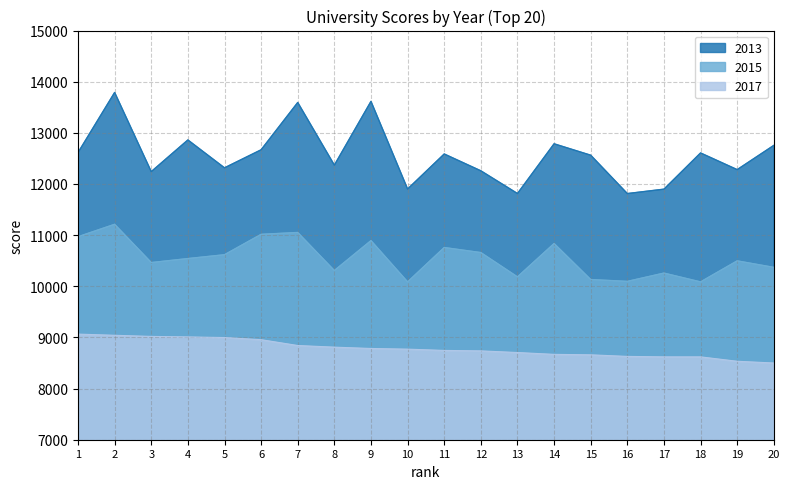

The 2017 series shows 11944 at 9. True or false?

False